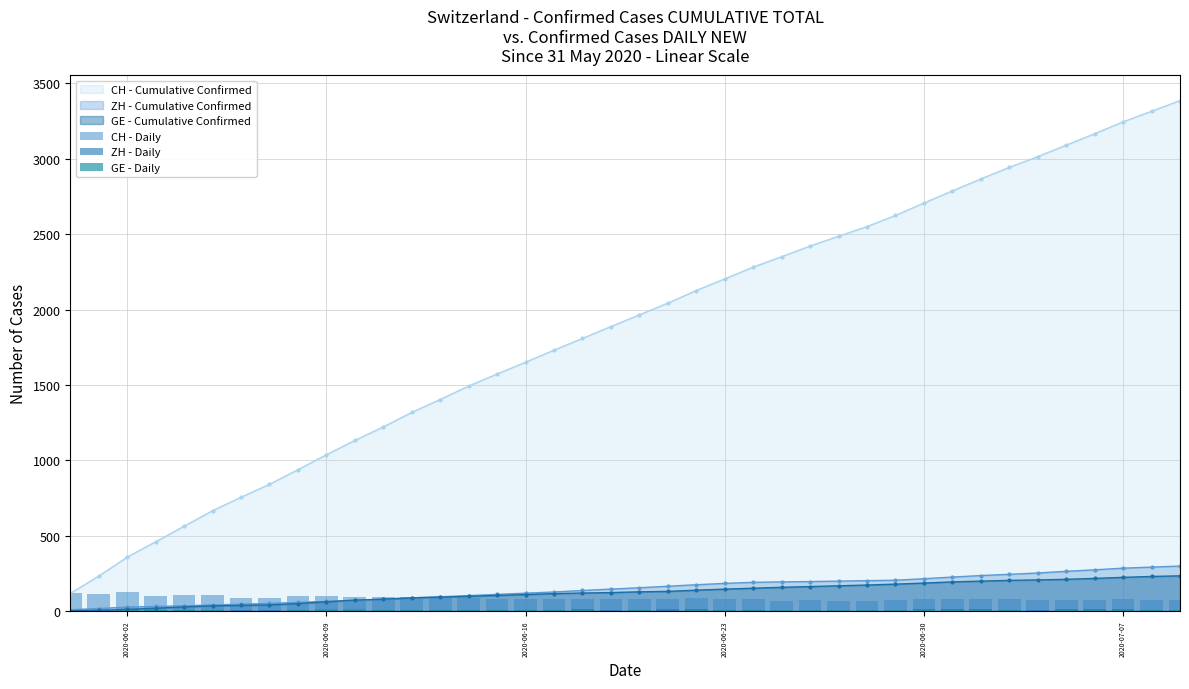

True or false: ZH - Cumulative Confirmed and CH - Cumulative Confirmed cross at least once.

False